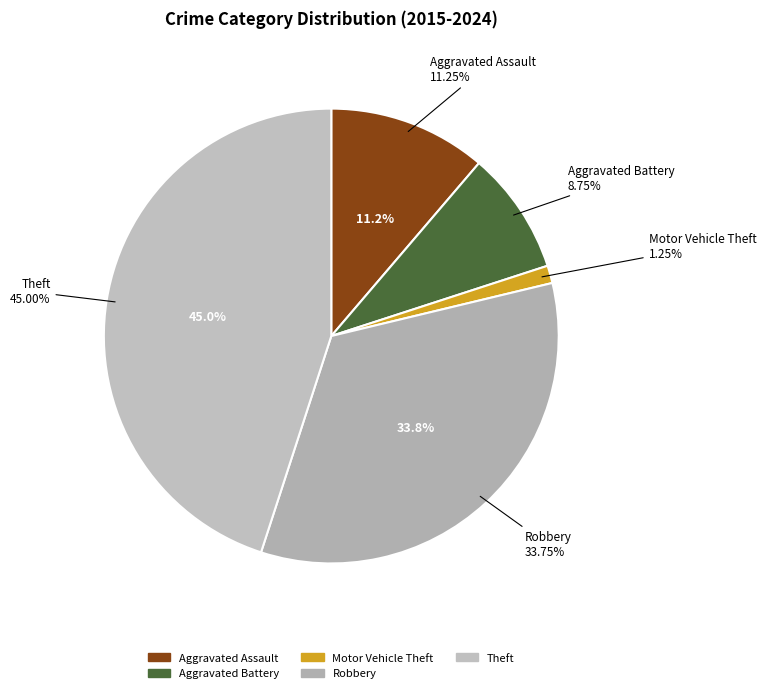

What percentage is NOT represented by Aggravated Assault?

88.8%